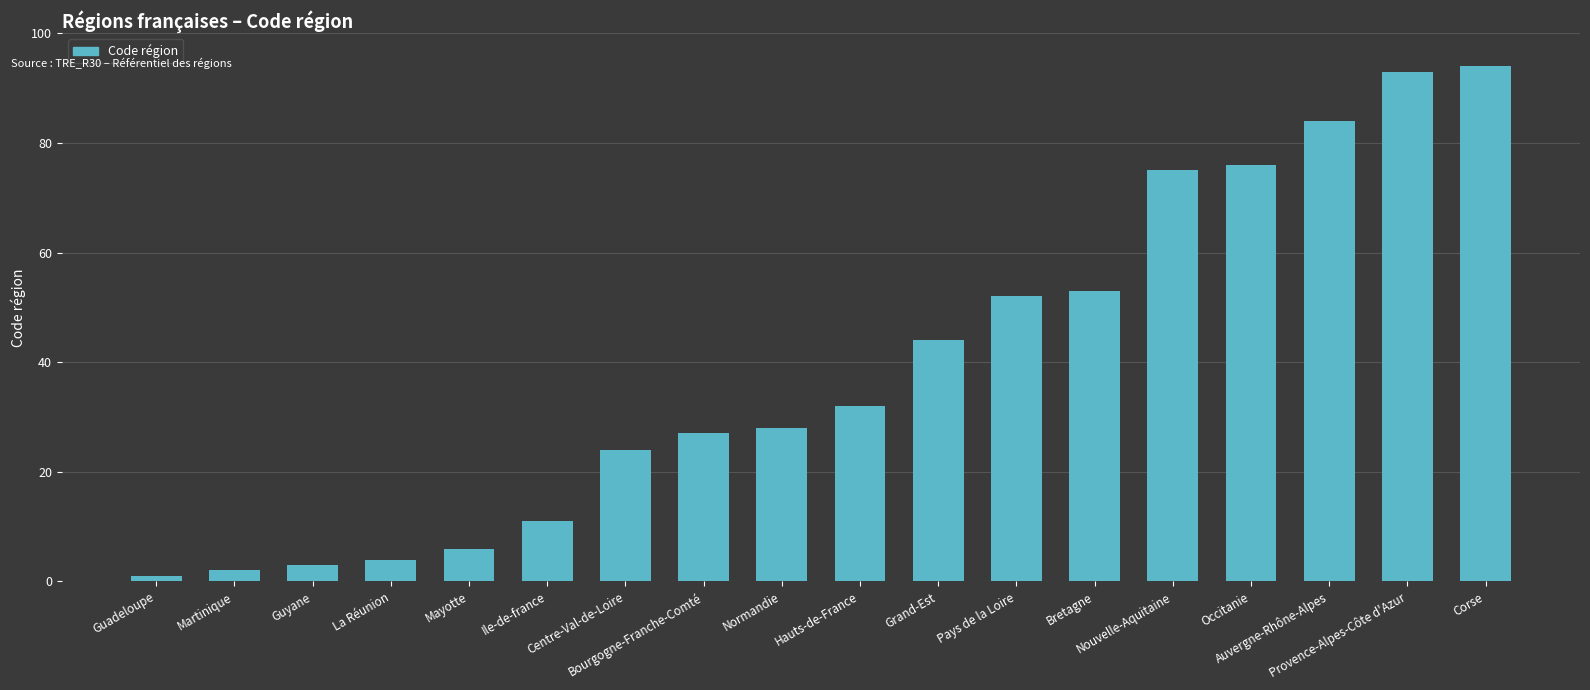

True or false: the data shows 53 at Bretagne.

True